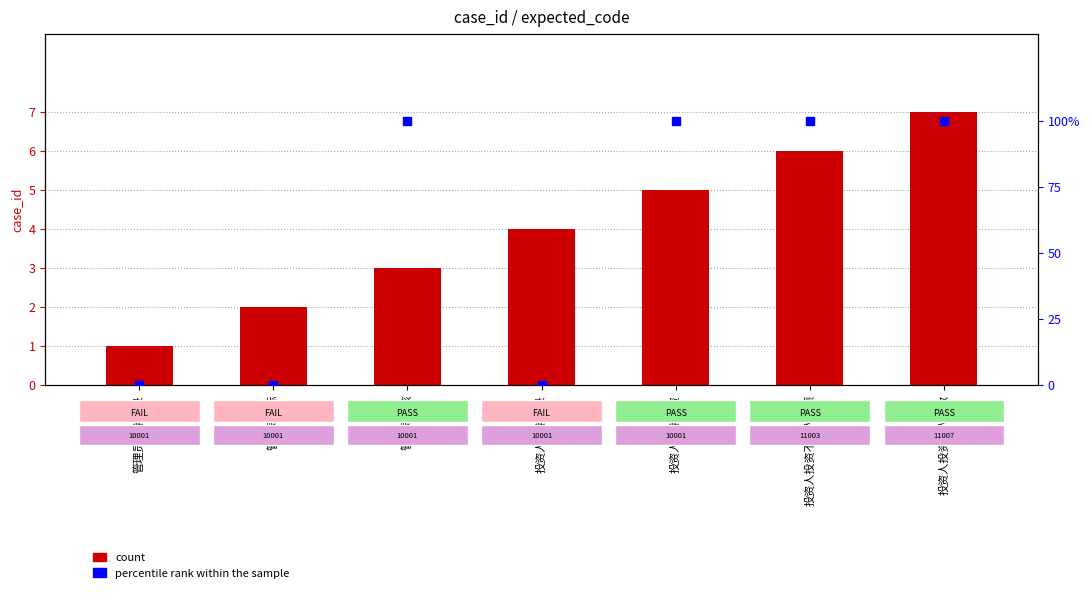

At how many categories does at least one series exceed 73?

4